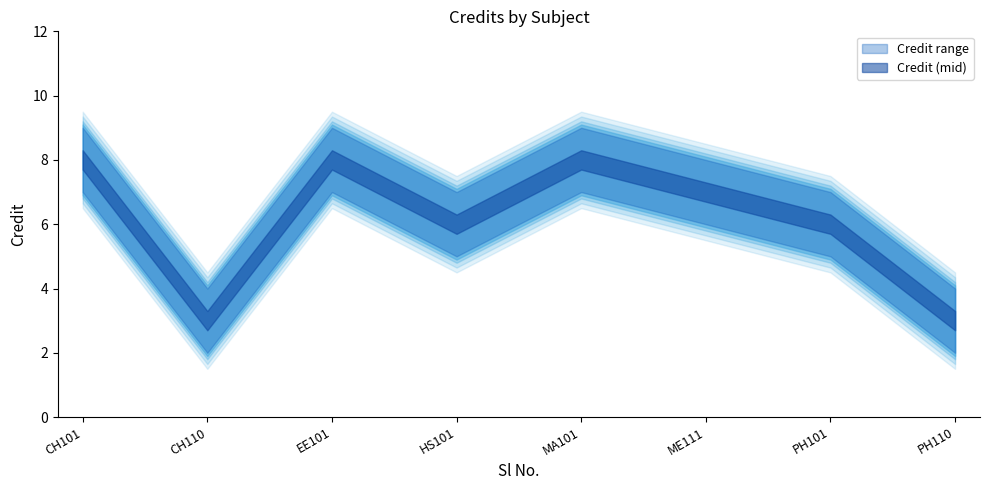

True or false: Credit_upper has a value of 9 at MA101.

True